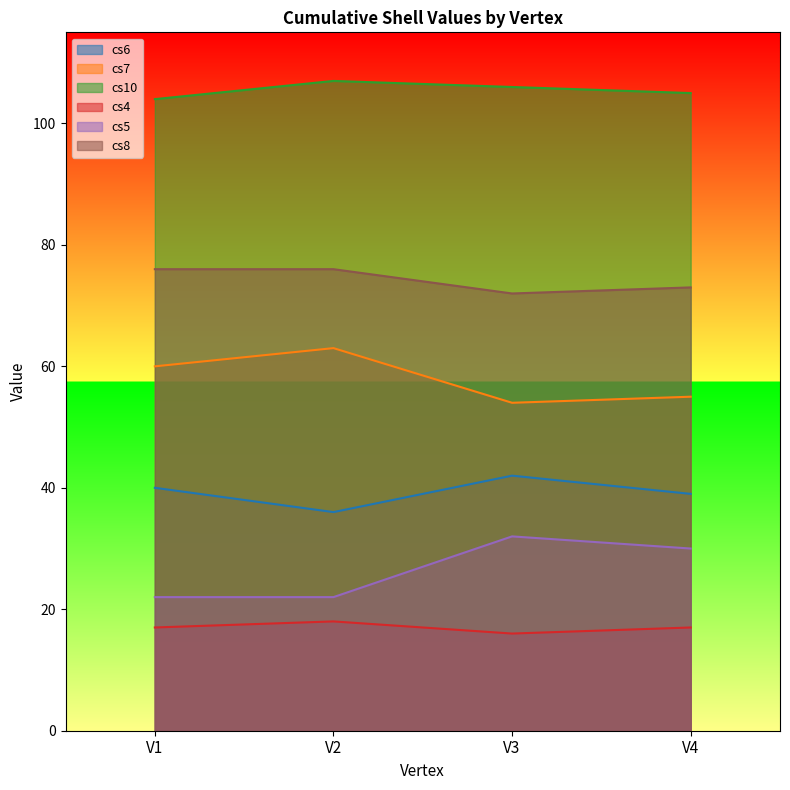

True or false: cs10 and cs5 cross at least once.

False